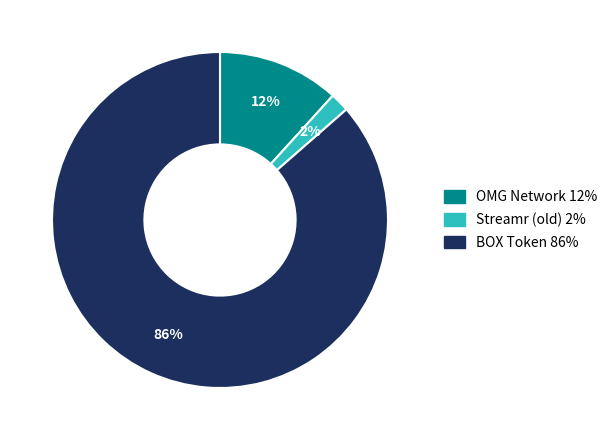

Count the number of slices in the pie.

3